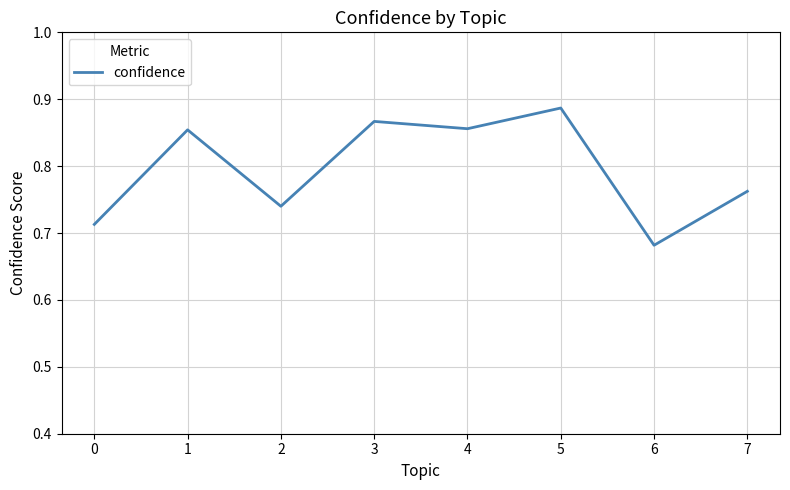

Count the values in the range 0 to 1.

8